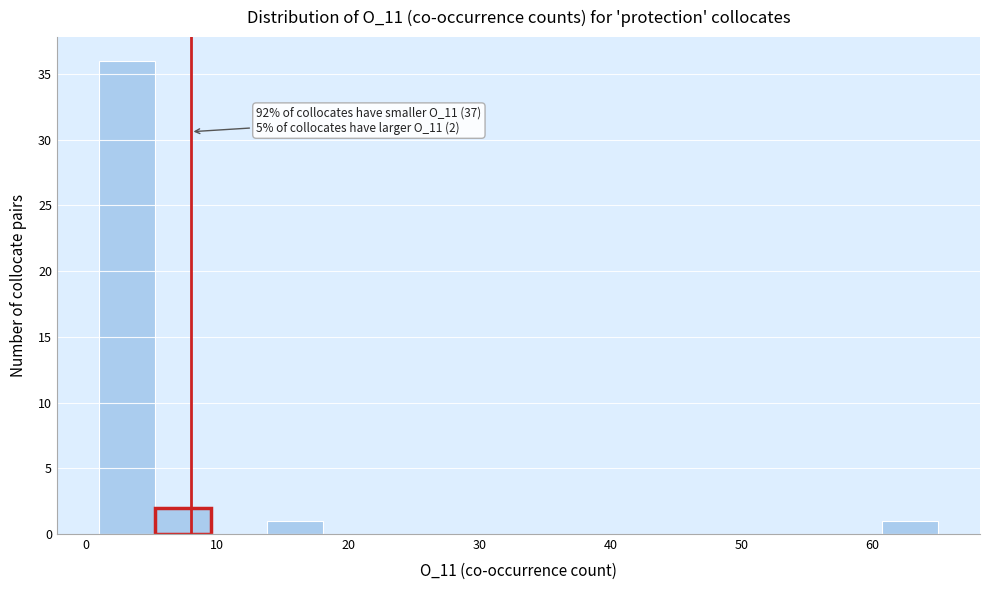

Which range on the x-axis has the tallest bar?

1 to 5